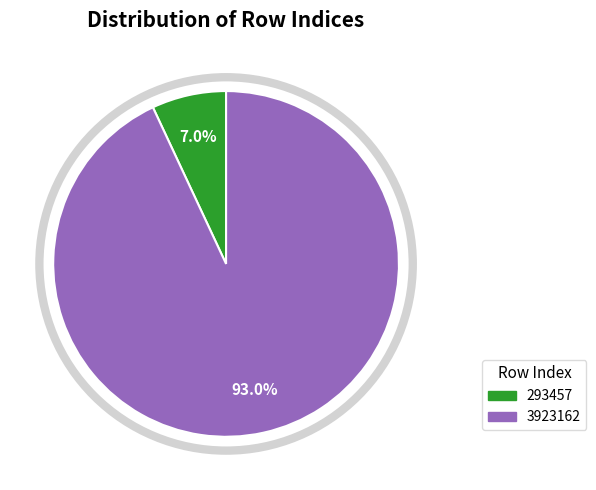

To the nearest percent, what is the combined percentage of 3923162 and 293457?

100%